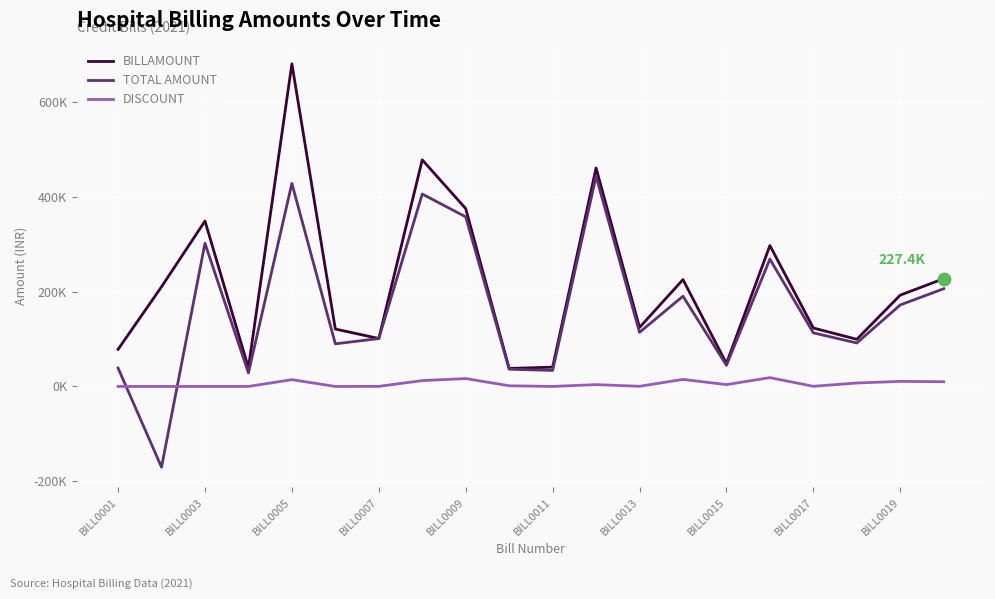

What are all the series names shown in the legend?

BILLAMOUNT, TOTAL AMOUNT, DISCOUNT